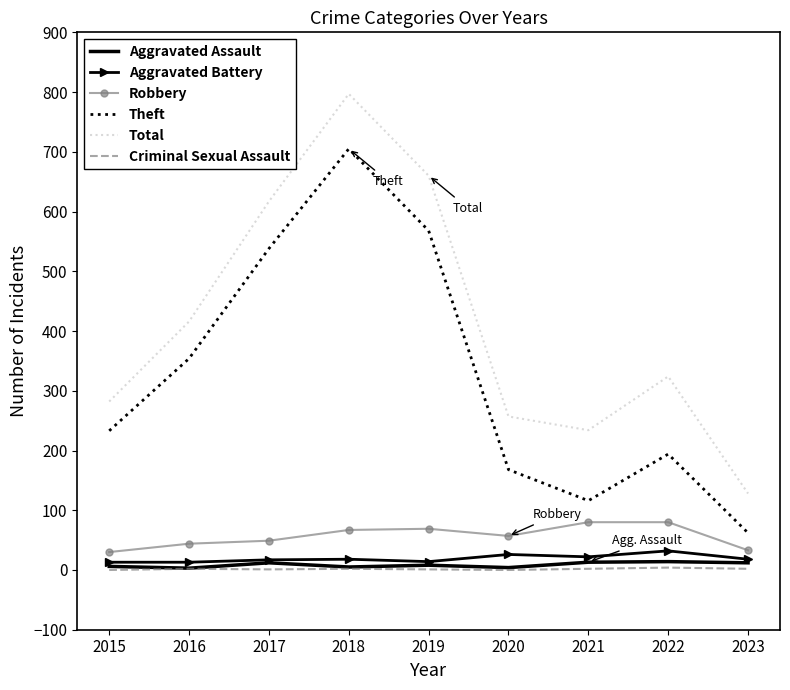

At which label is Theft closest to 383?

2016